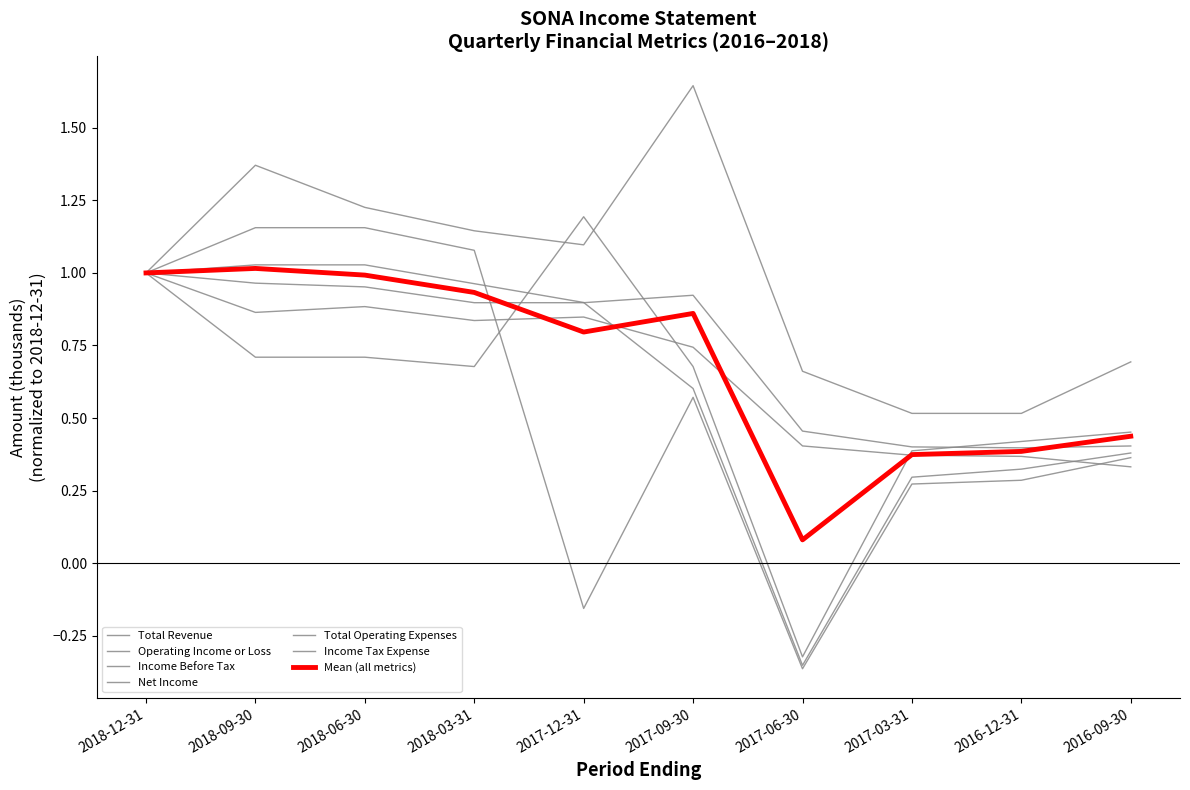

True or false: Operating Income or Loss and Net Income intersect in this chart.

True